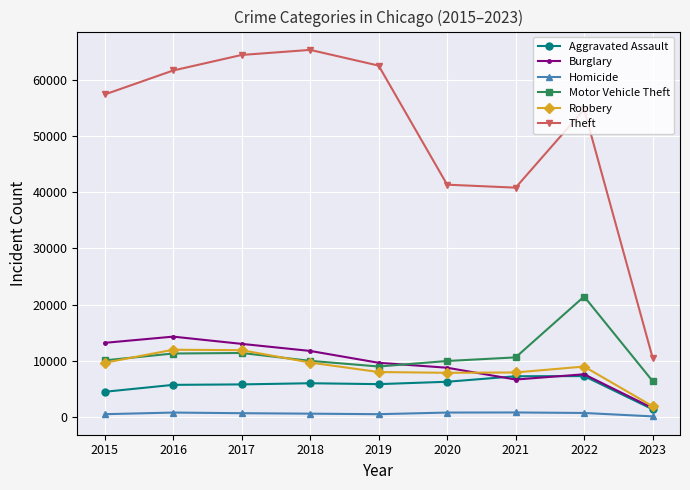

The value of Burglary at 2022 is 10796. True or false?

False